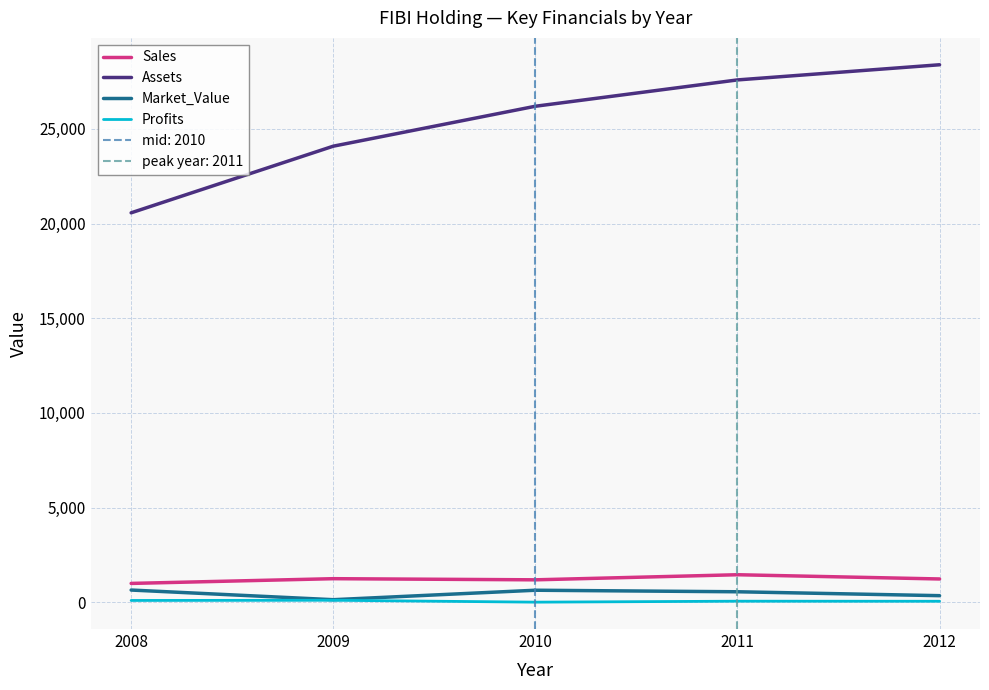

List the labels in order of Assets value, smallest first.

2008, 2009, 2010, 2011, 2012